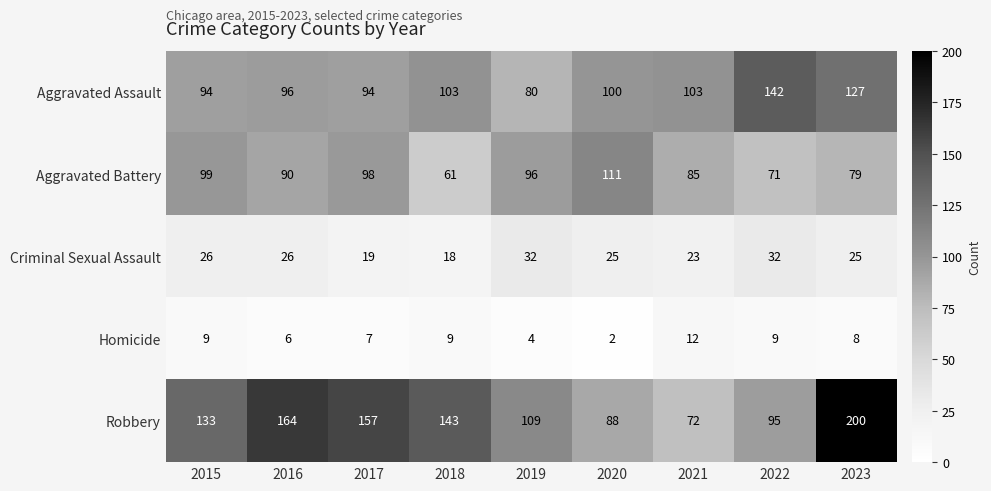

Between 2015 and 2020, which series saw the biggest shift?

Robbery